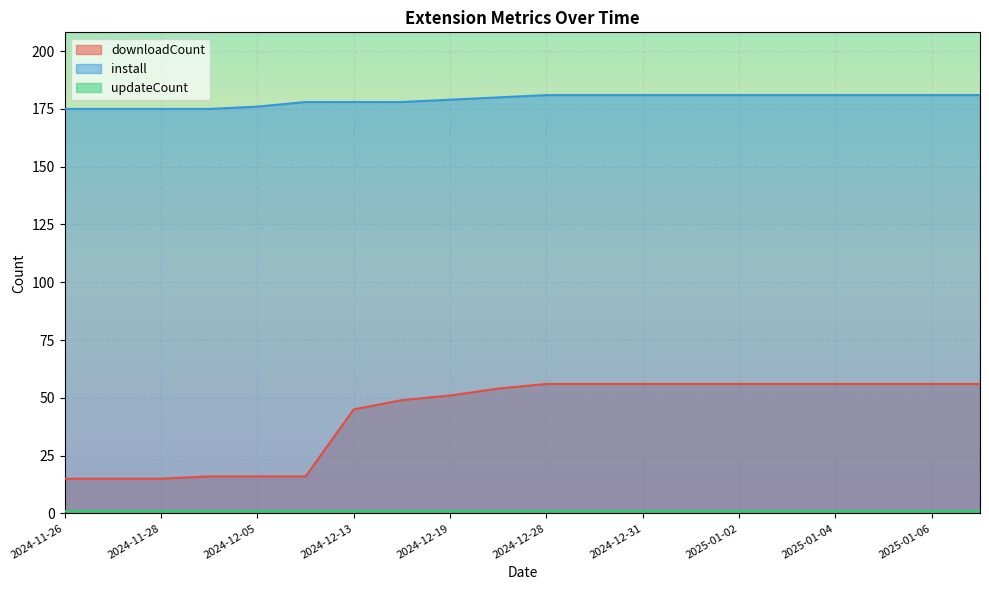

True or false: install and downloadCount intersect in this chart.

False